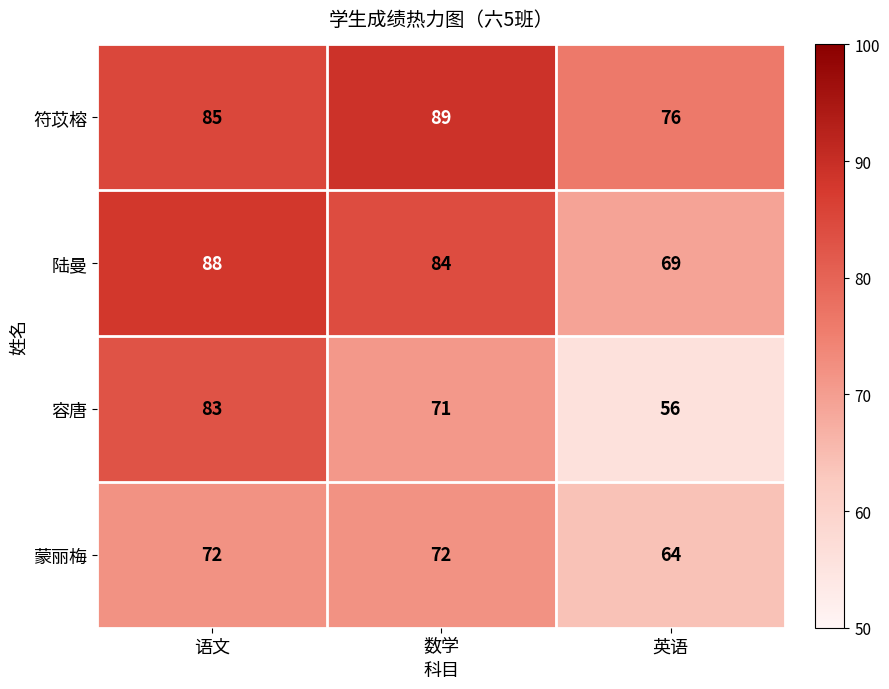

What is the sum of all 蒙丽梅 values?

208